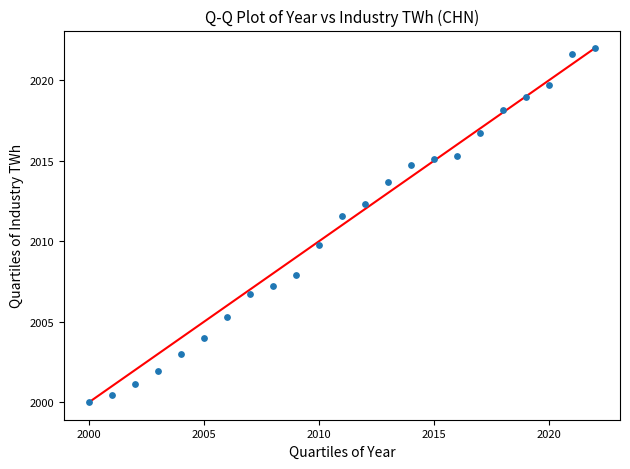

What Y value in the scatter plot is closest to 2011?

2011.6